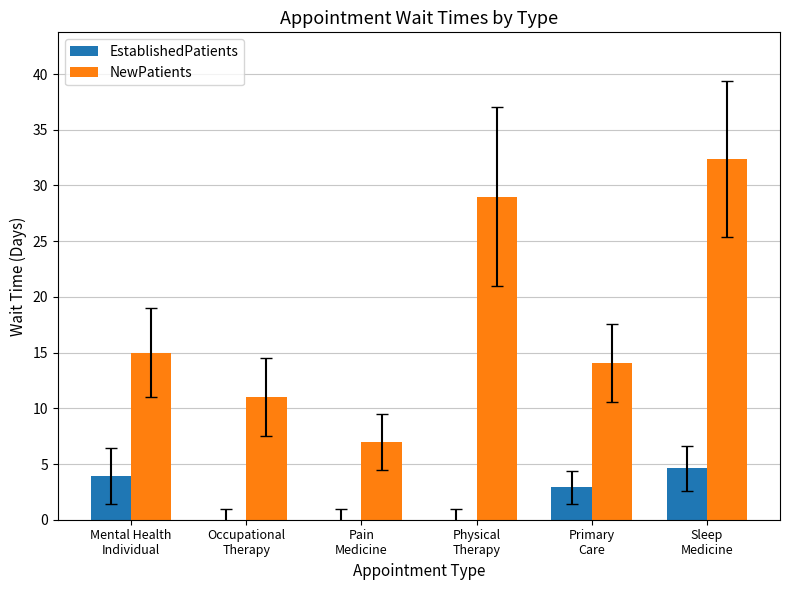

At which label does EstablishedPatients reach its peak?

Sleep
Medicine